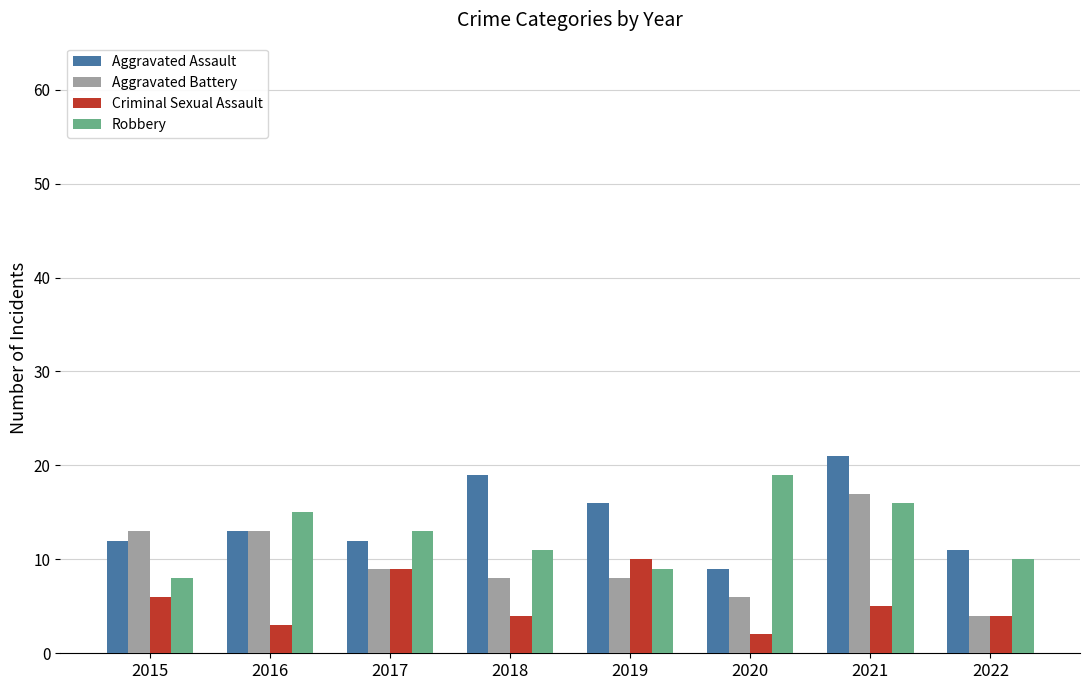

Which category has the highest value in the Criminal Sexual Assault series?

2019